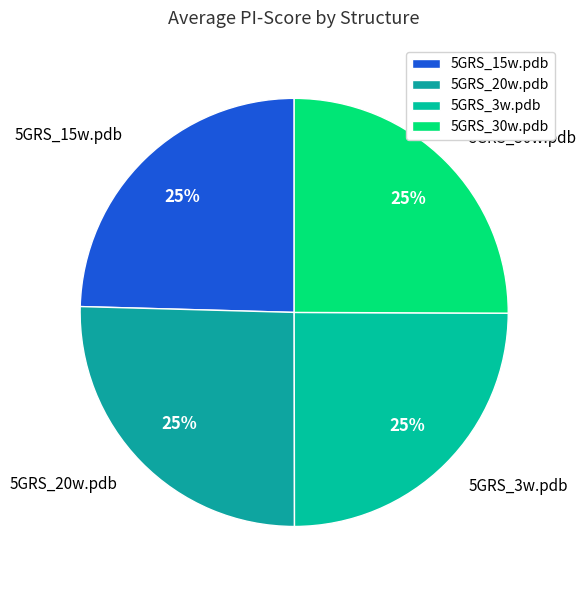

Approximately how many times larger is the value at 5GRS_20w.pdb compared to 5GRS_15w.pdb?

1.0